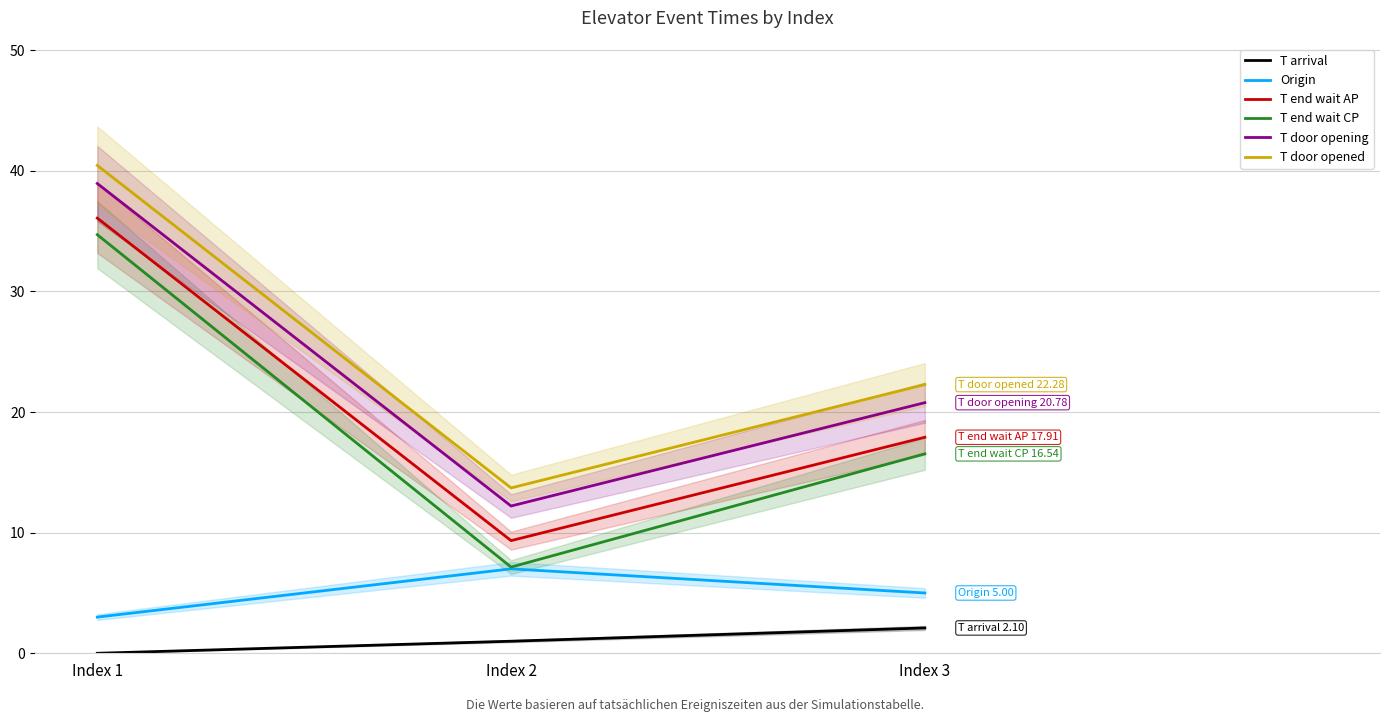

Reading right to left, what are all the values shown in this chart?

T arrival: 2.1	1.0	0.0
Origin: 5.0	7.0	3.0
T end wait AP: 17.9	9.3	36.1
T end wait CP: 16.5	7.1	34.7
T door opening: 20.8	12.2	39.0
T door opened: 22.3	13.7	40.5